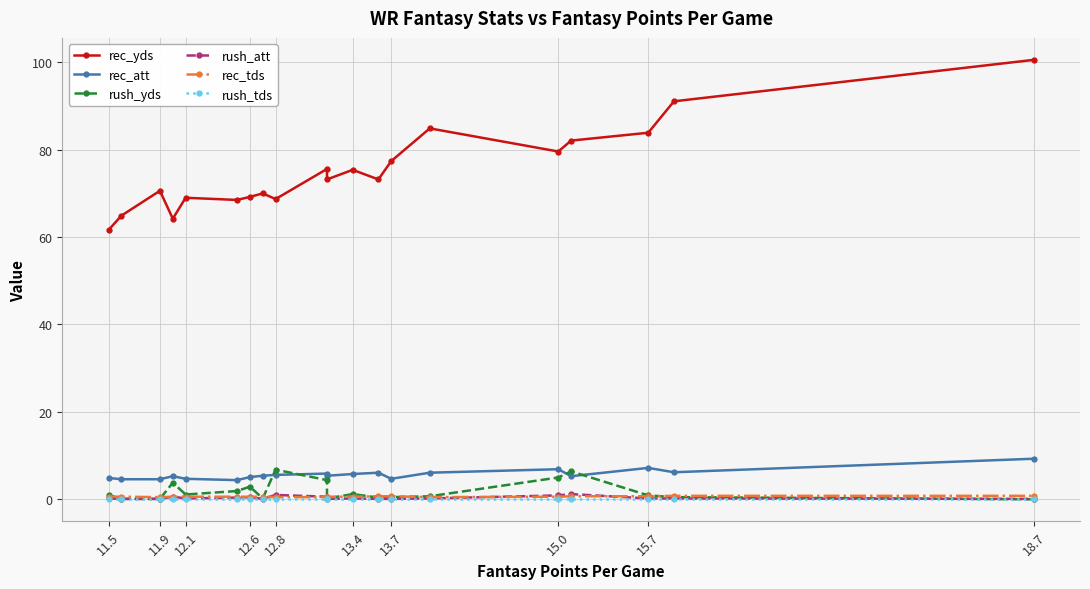

What is the label of the 1st point from the left?

11.5